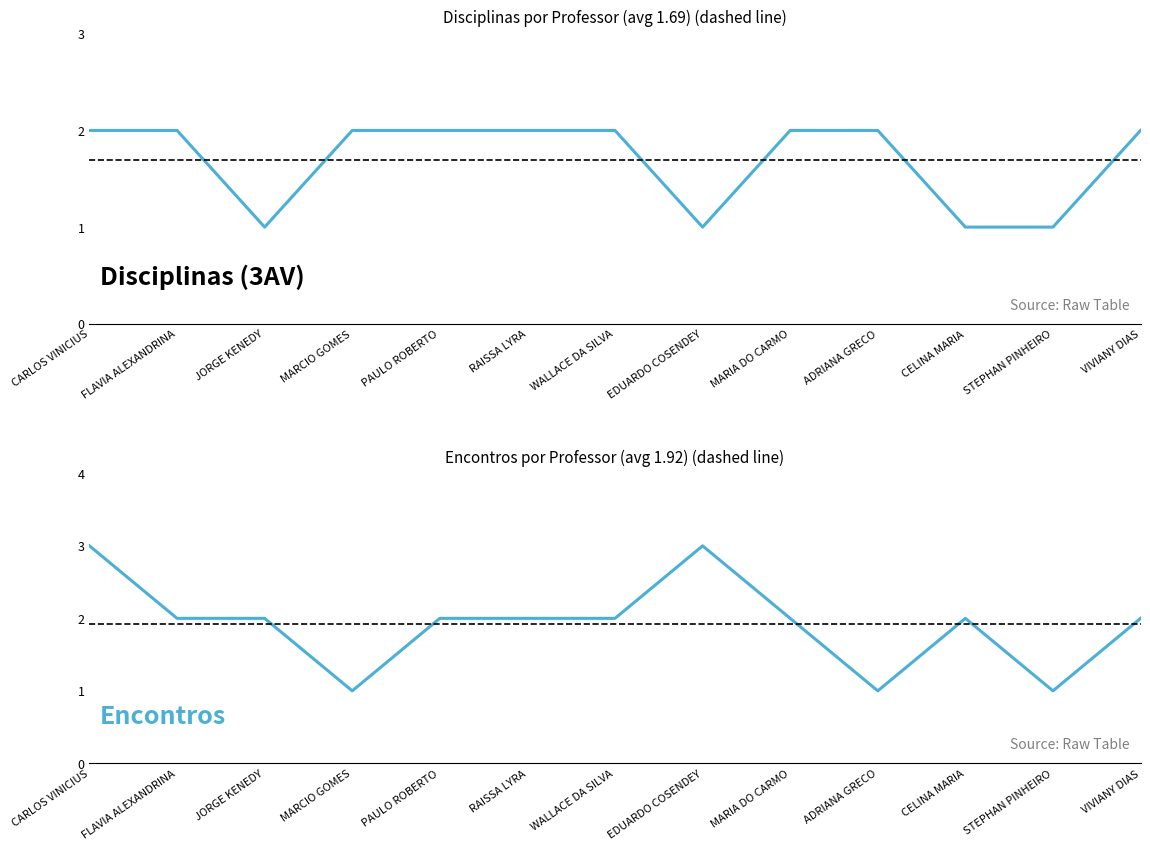

True or false: Encontros por Professor has a value of 2 at VIVIANY DIAS.

True